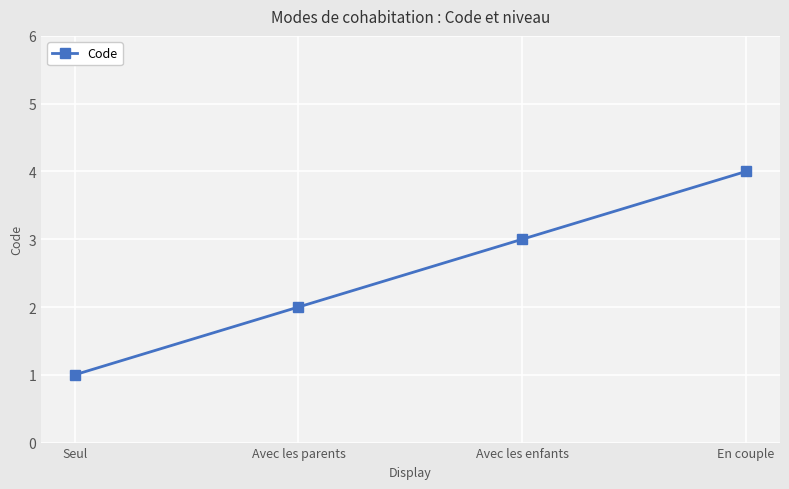

Rank the categories by value from lowest to highest.

Seul, Avec les parents, Avec les enfants, En couple